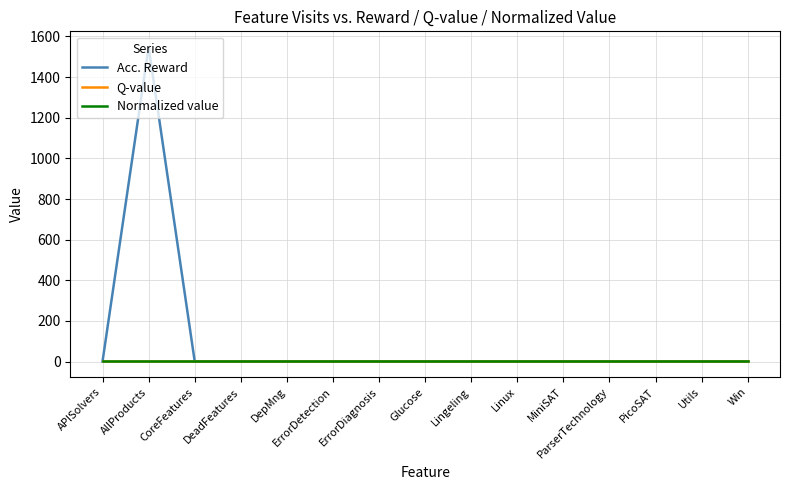

Rank the categories by Acc. Reward value from highest to lowest.

AllProducts, APISolvers, CoreFeatures, DeadFeatures, DepMng, ErrorDetection, ErrorDiagnosis, Glucose, Lingeling, Linux, MiniSAT, ParserTechnology, PicoSAT, Utils, Win